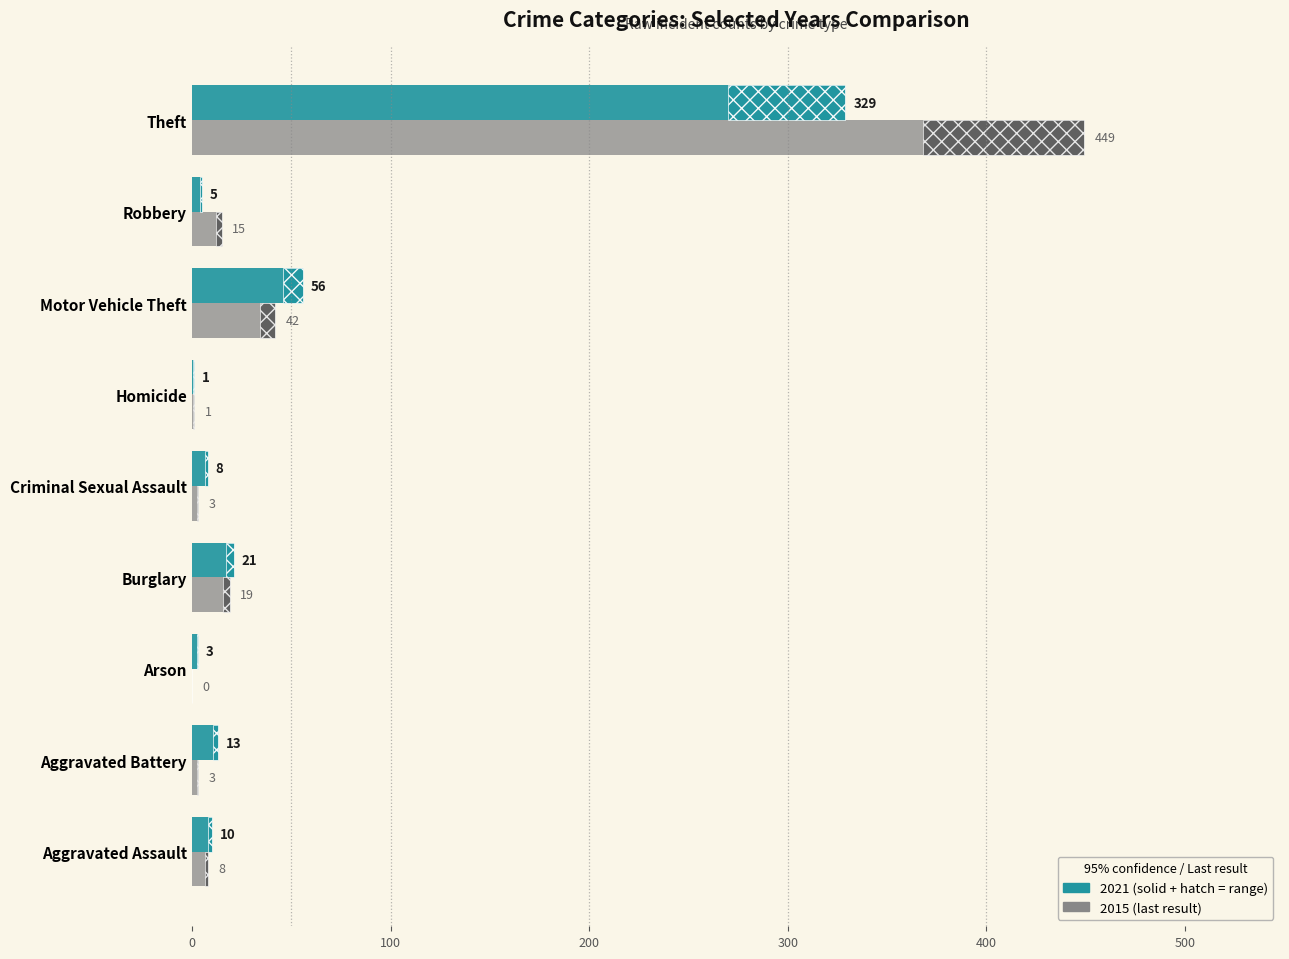

Reading left to right, transcribe all the data shown in this chart.

2021: 10	13	3	21	8	1	56	5	329
2015: 8	3	0	19	3	1	42	15	449